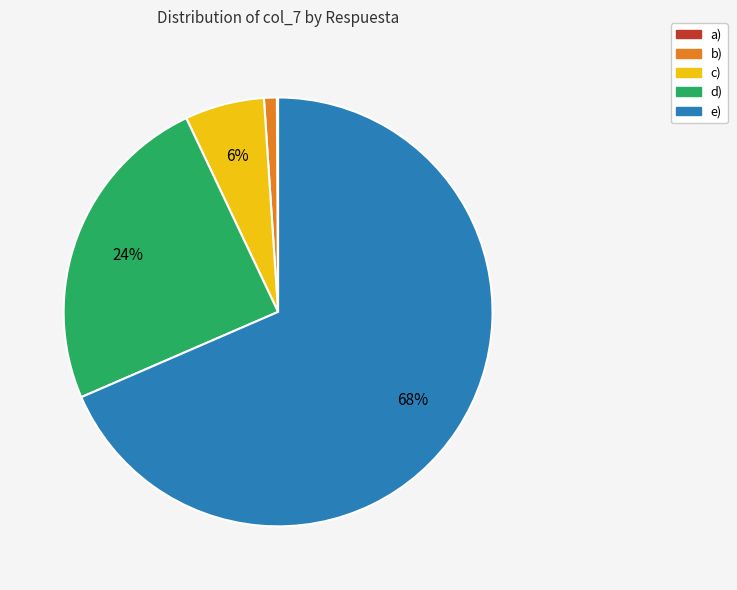

Do c) and e) together represent more than half of the pie?

Yes